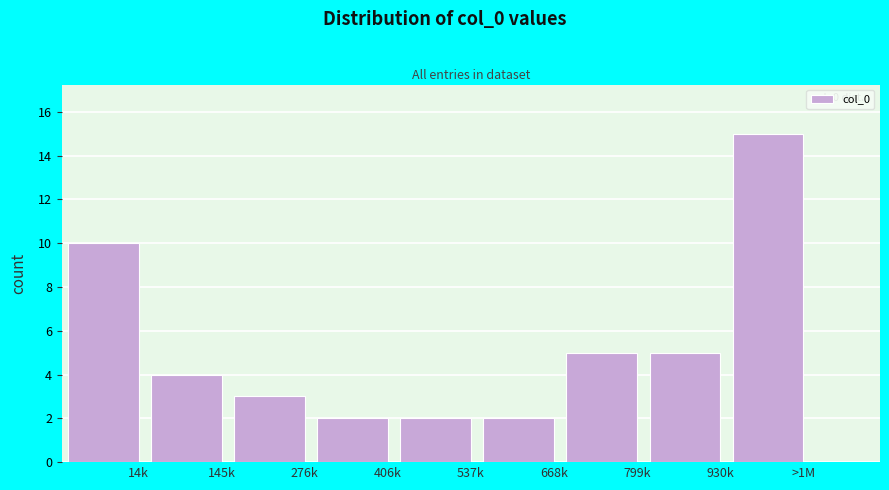

Reading right to left, list all the values displayed in this chart.

>1M=15	930k=5	799k=5	668k=2	537k=2	406k=2	276k=3	145k=4	14k=10